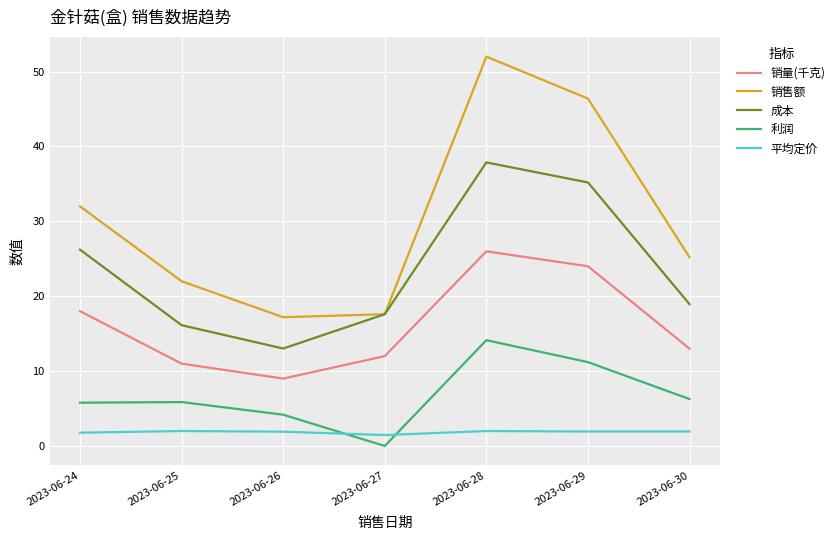

What are all the series names shown in the legend?

销量(千克), 销售额, 成本, 利润, 平均定价